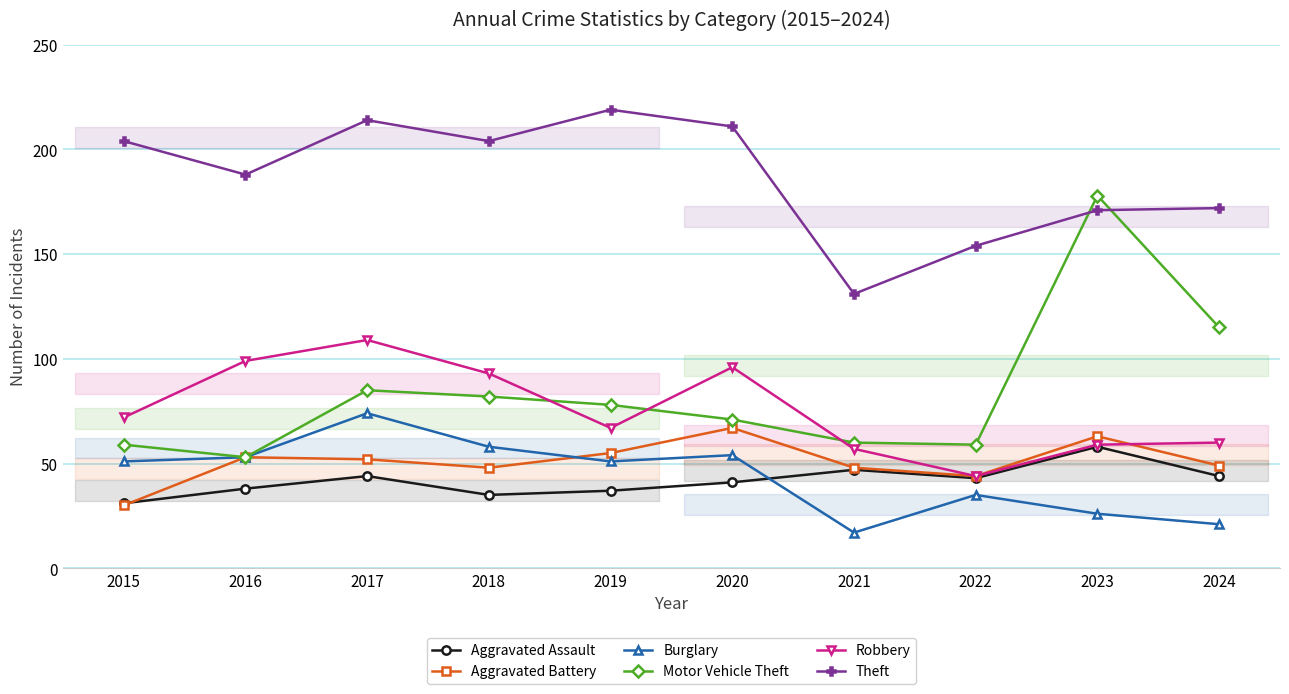

What is the approximate value of Motor Vehicle Theft at 2020, to the nearest 5?

70